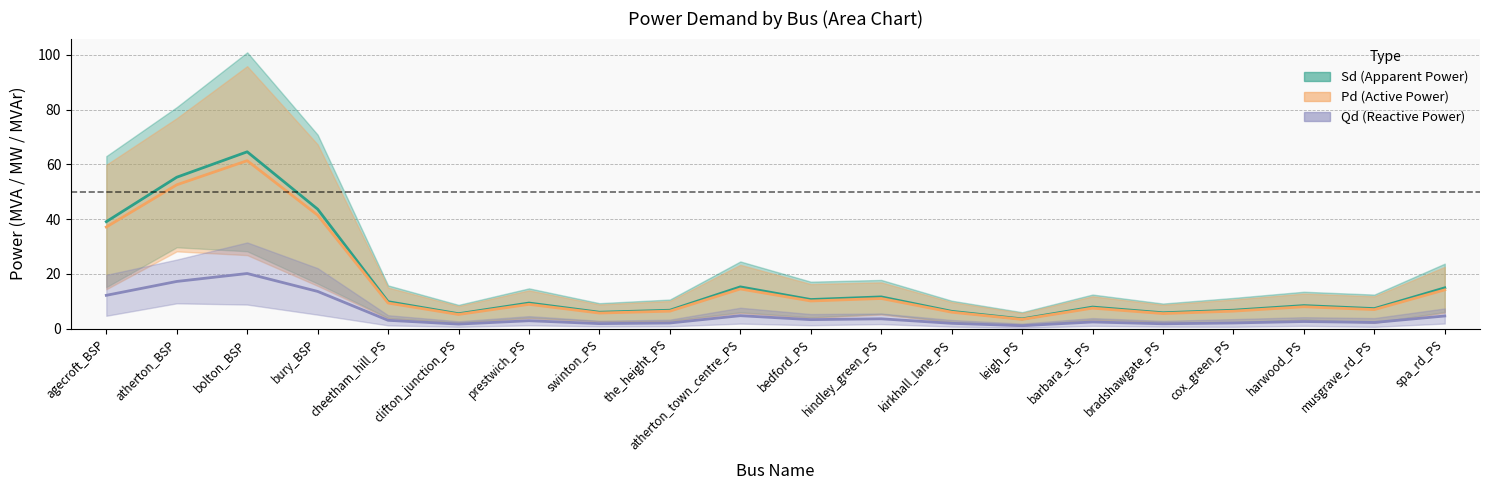

What is the difference between the Sd_min values at musgrave_rd_PS and the_height_PS?

0.2